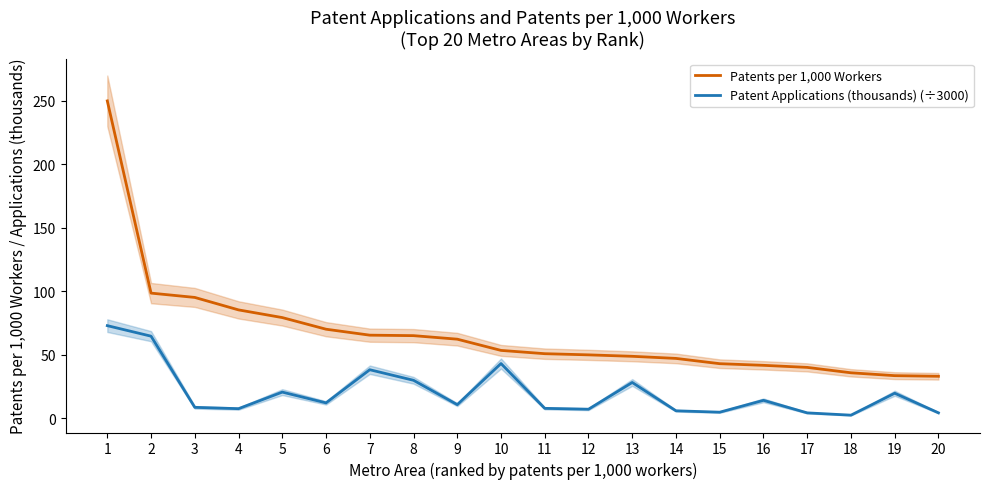

The Patents per 1,000 Workers series shows 49.7 at 12. True or false?

True